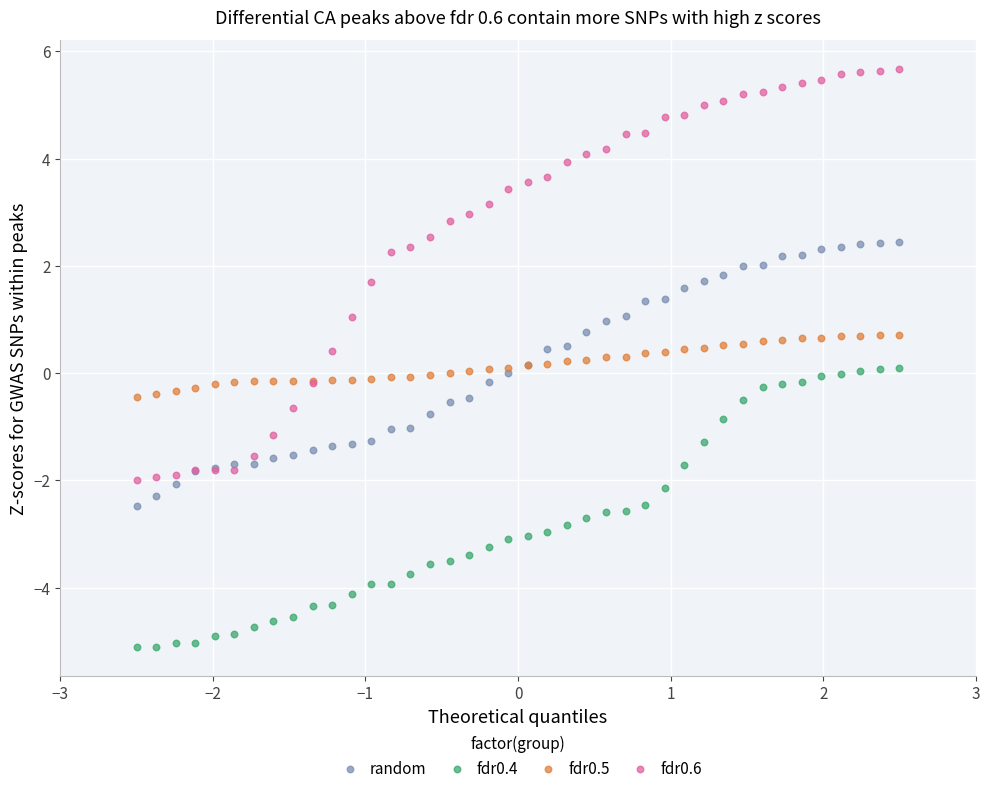

What are all the series names shown in the legend?

random, fdr0.4, fdr0.5, fdr0.6